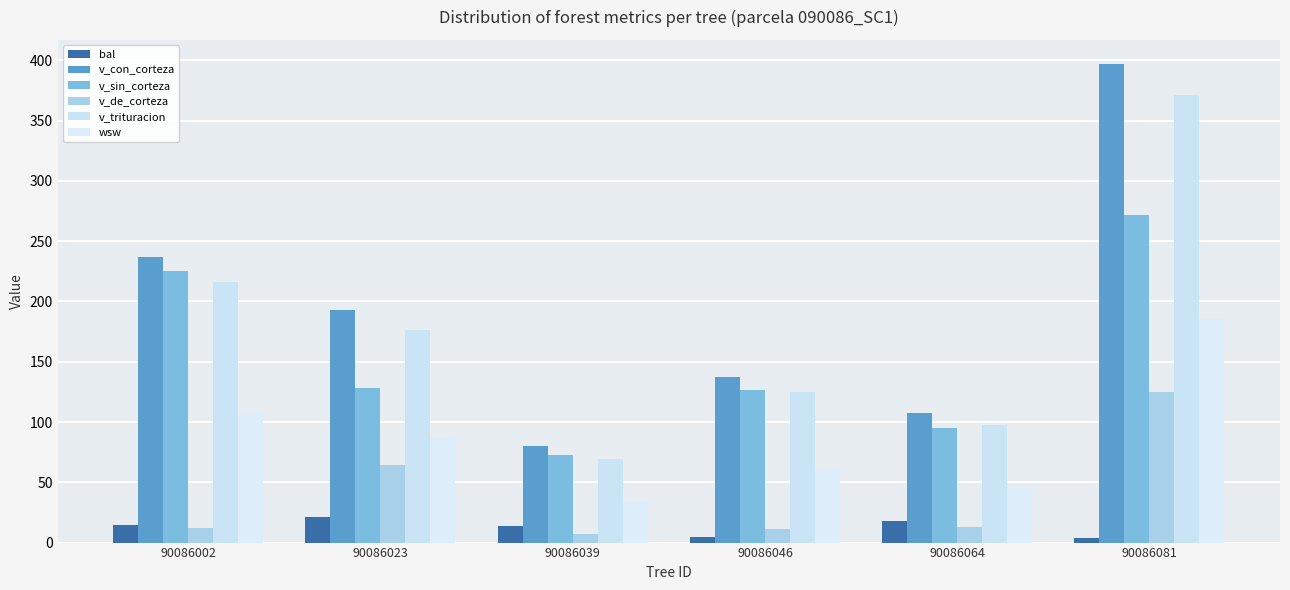

At which category is the sum across all series the highest?

90086081